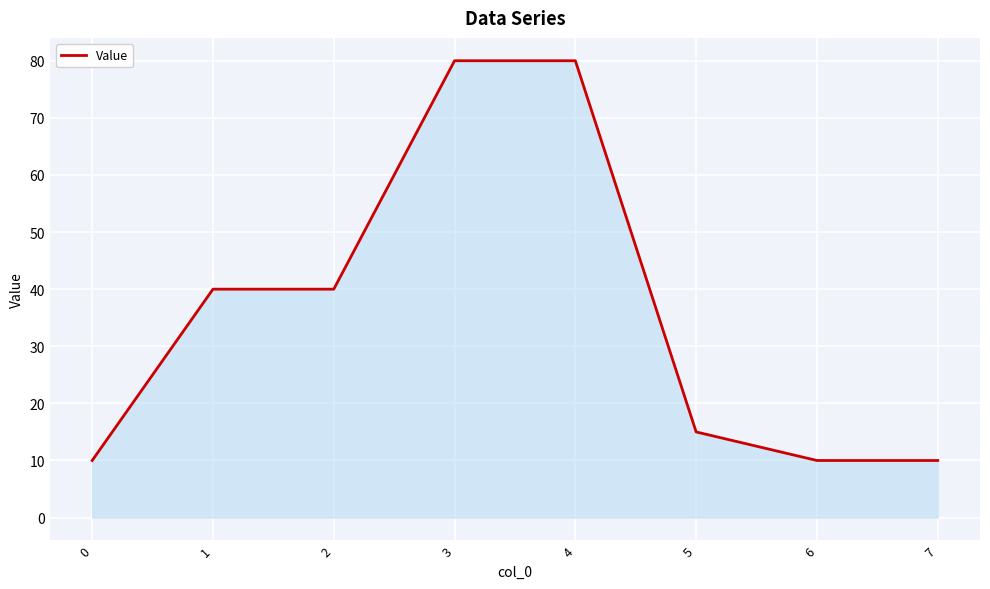

What is the difference between the values at 4 and 0?

70